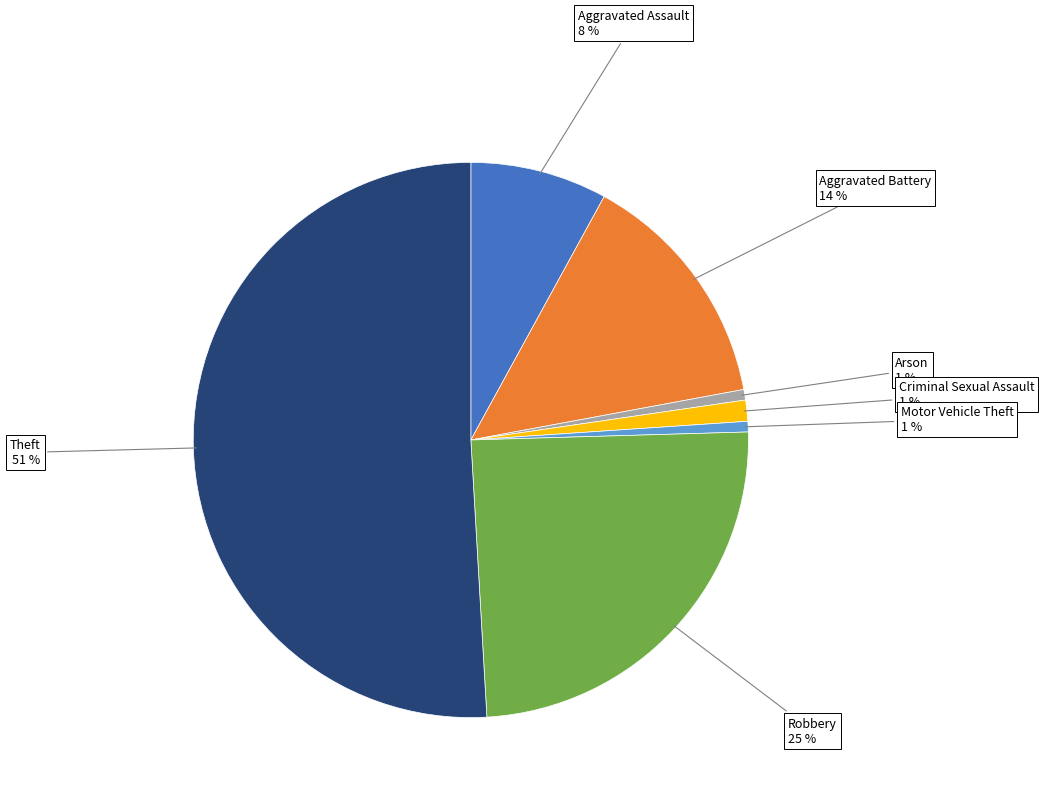

To the nearest percent, what is the difference between the largest and smallest slice percentages?

50%